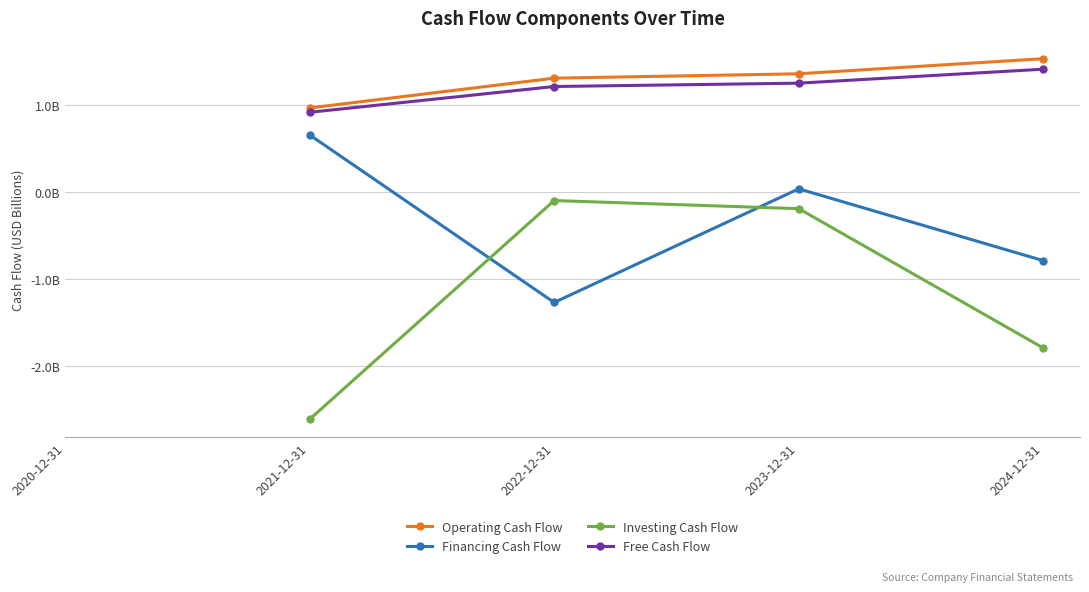

How many interior local peaks does the Investing Cash Flow series have?

1